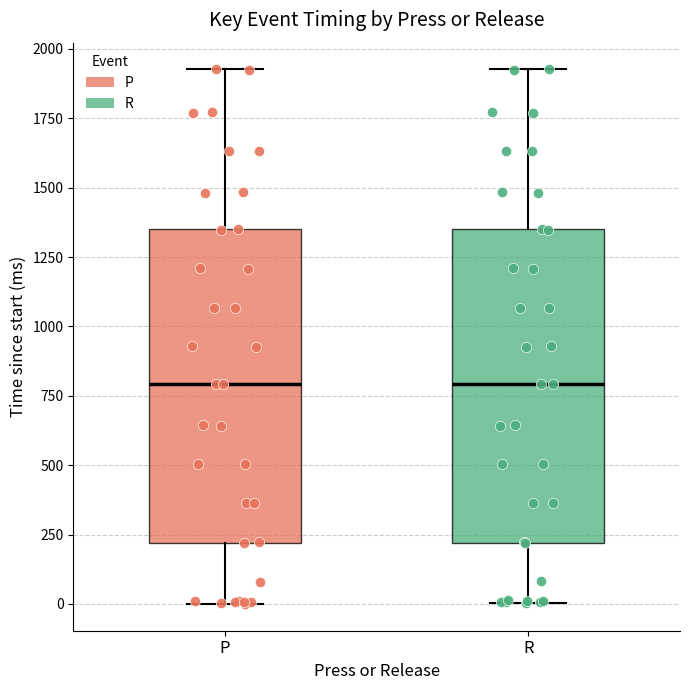

Where is the lower edge of the box for P on the y-axis? The values are not printed on the chart, so give them approximately, as read against the axis.

200